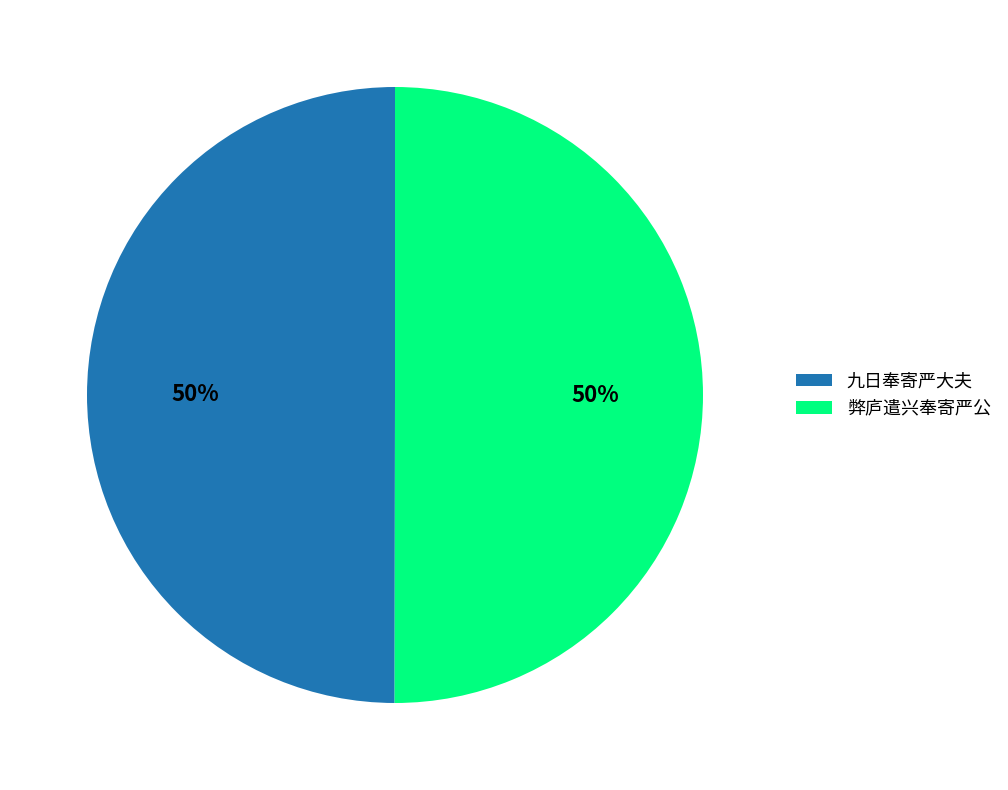

To the nearest percent, what portion does 九日奉寄严大夫 represent?

50%